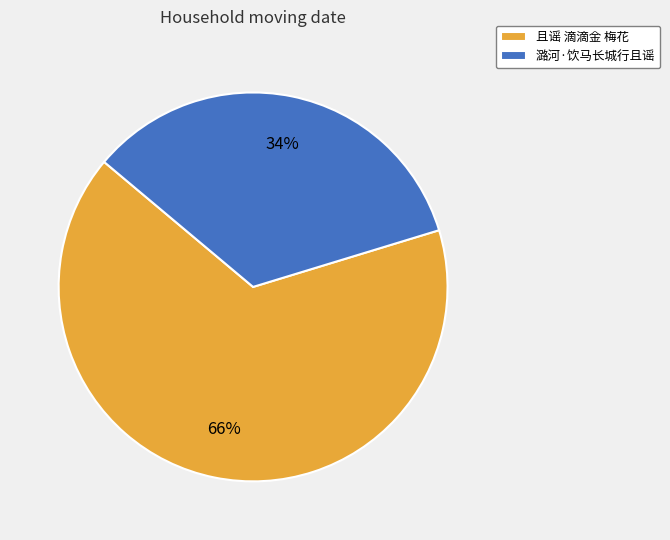

How many segments does this pie chart have?

2